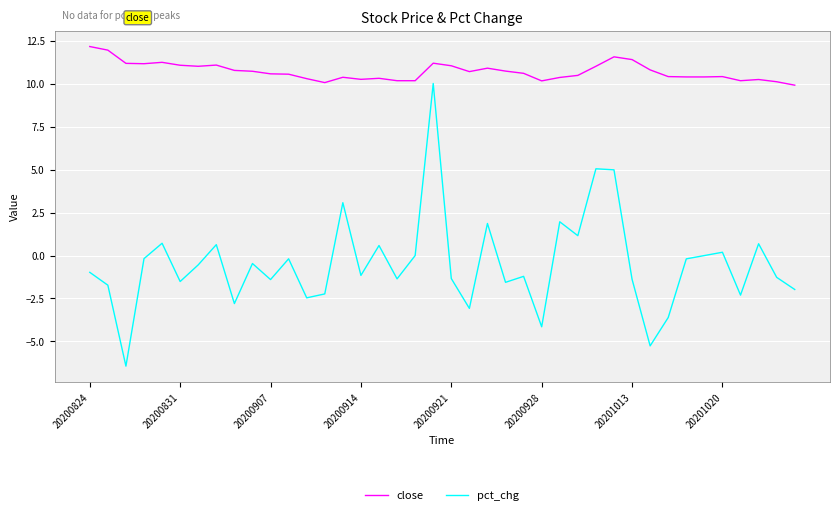

What is the average value of the close series?

10.7